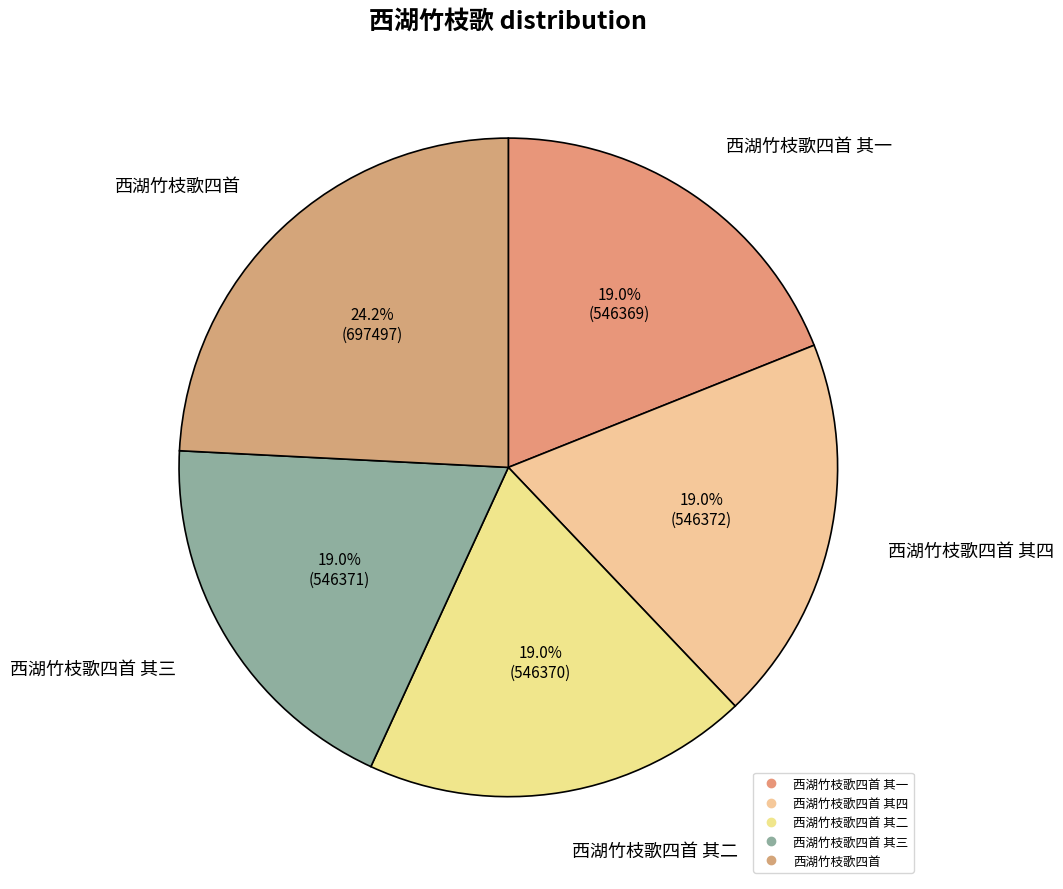

Which slice is the smallest?

西湖竹枝歌四首 其一